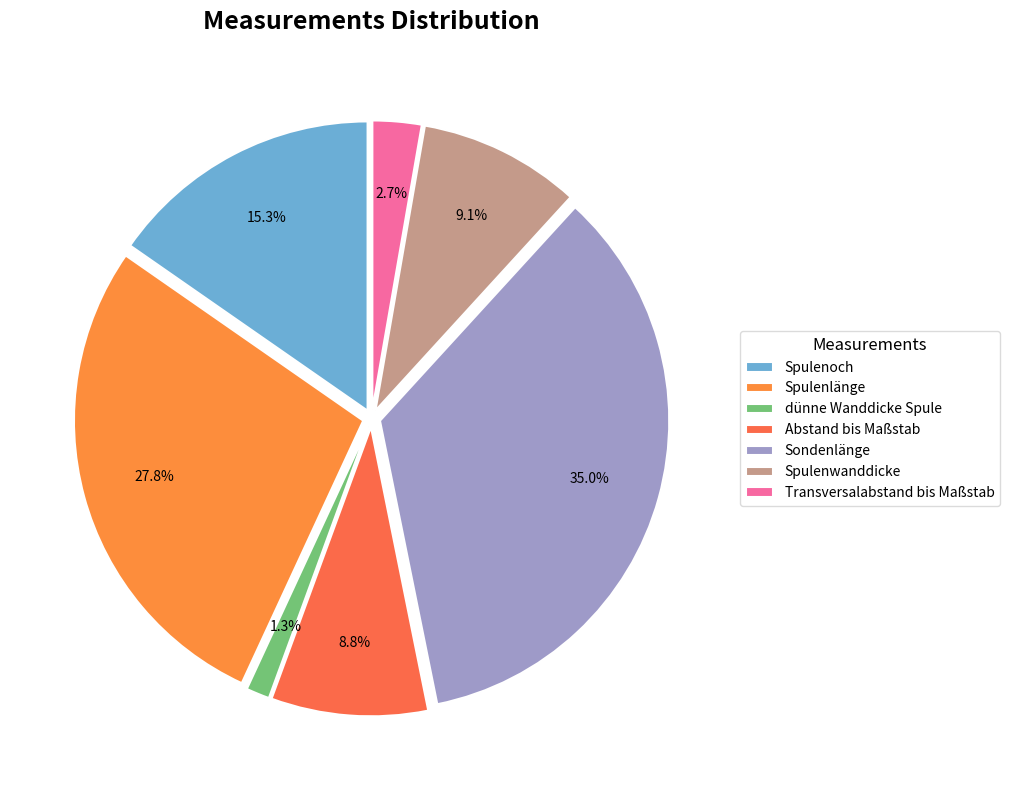

How much of the chart is everything except dünne Wanddicke Spule?

98.7%